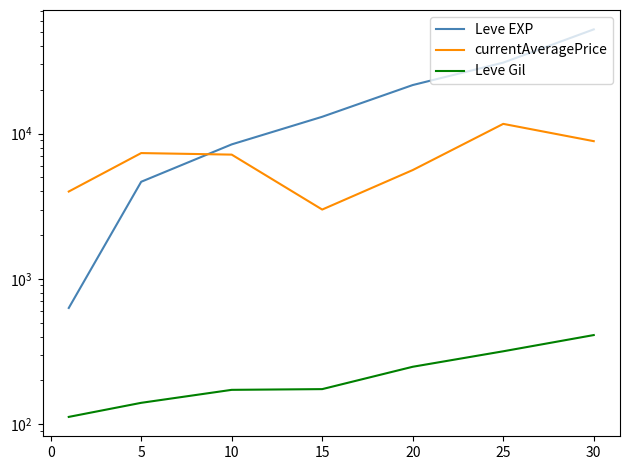

True or false: currentAveragePrice and Leve Gil cross at least once.

False